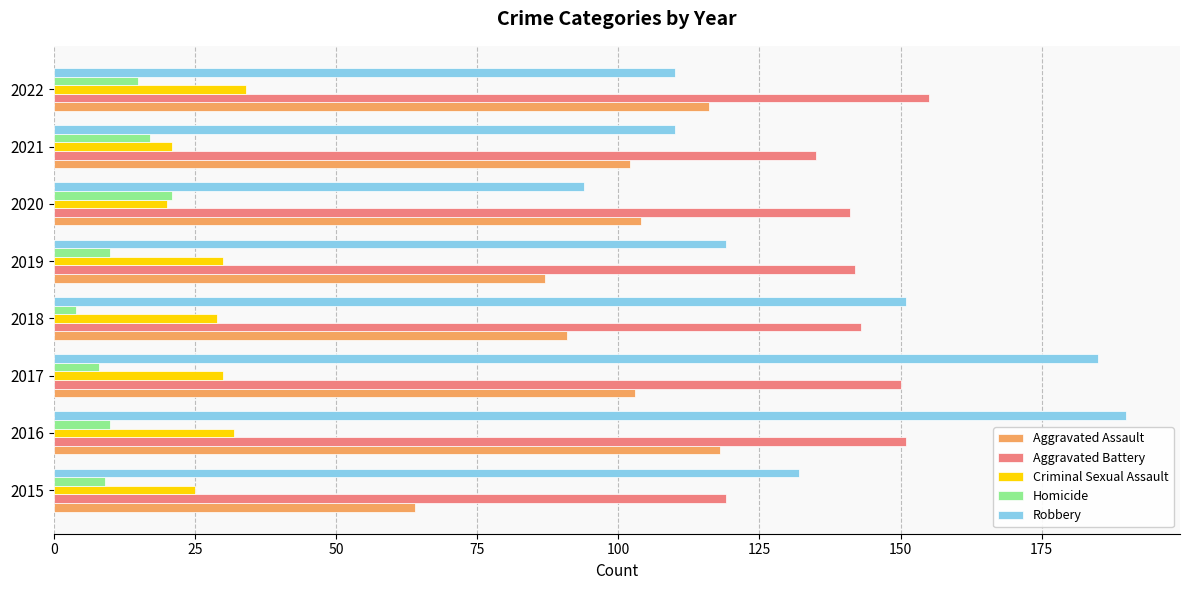

Is it true that Aggravated Assault equals 113 at 2015?

False